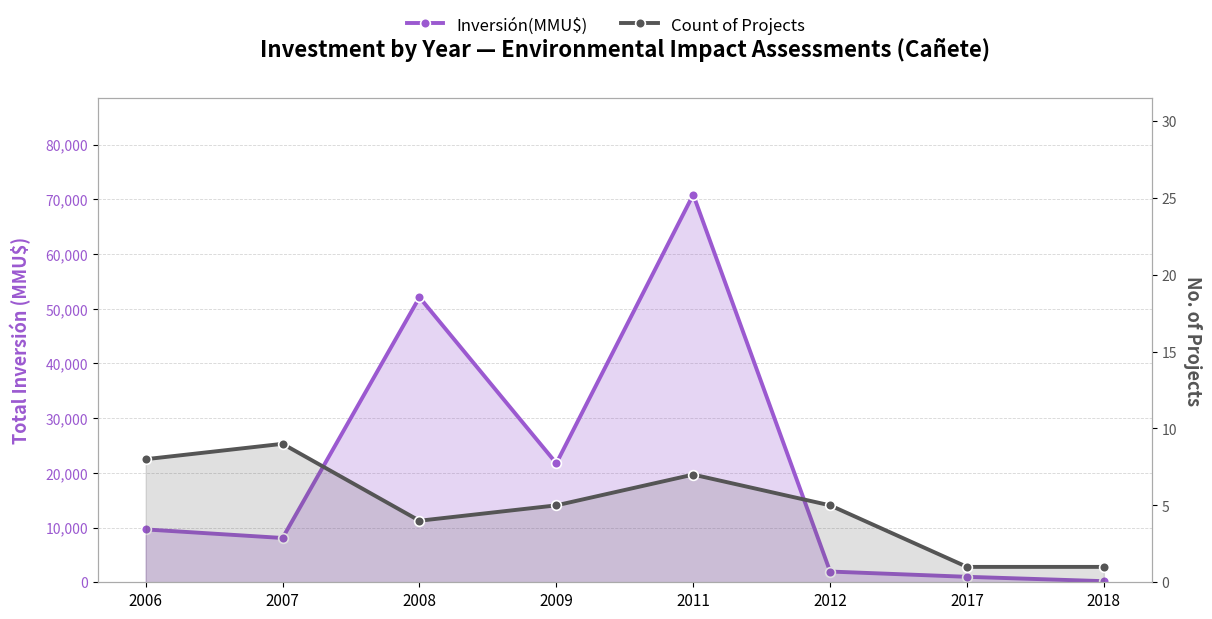

What is the minimum value for Inversión(MMU$)?

200